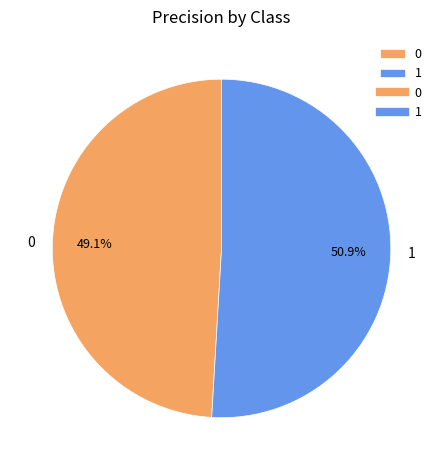

Do 0 and 1 together represent more than half of the pie?

Yes